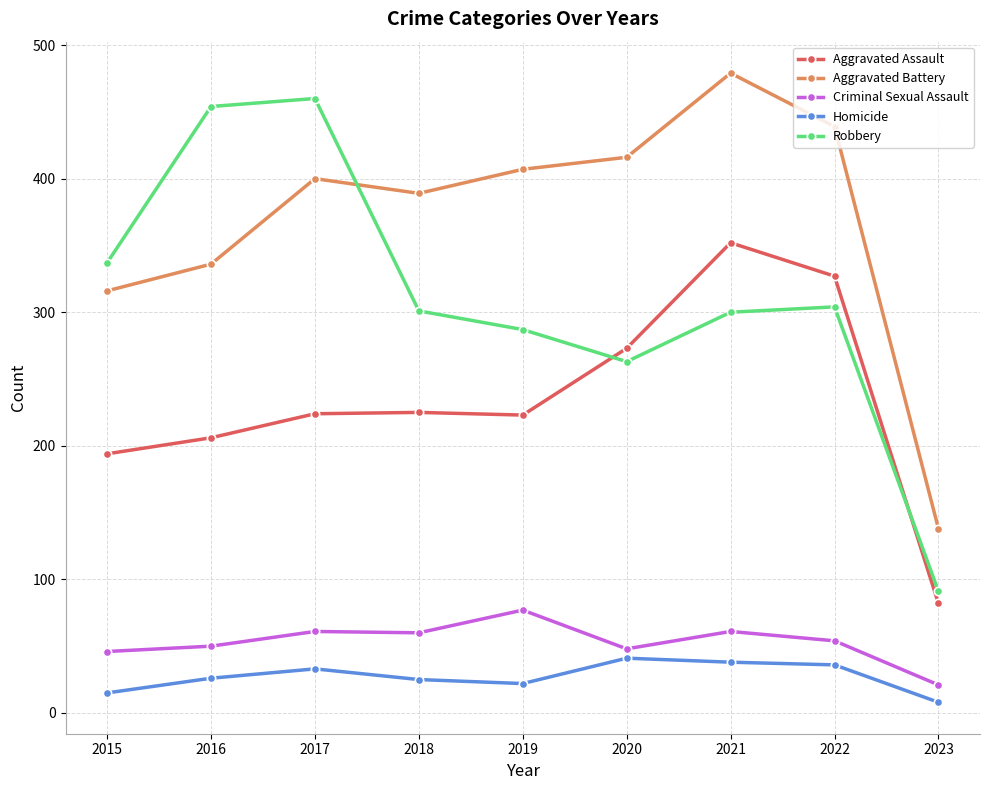

True or false: Aggravated Assault and Robbery intersect in this chart.

True